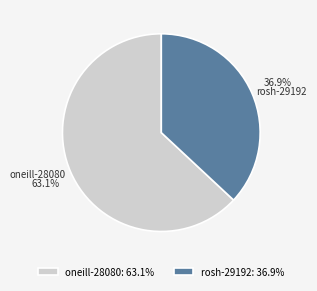

Count the number of slices in the pie.

2